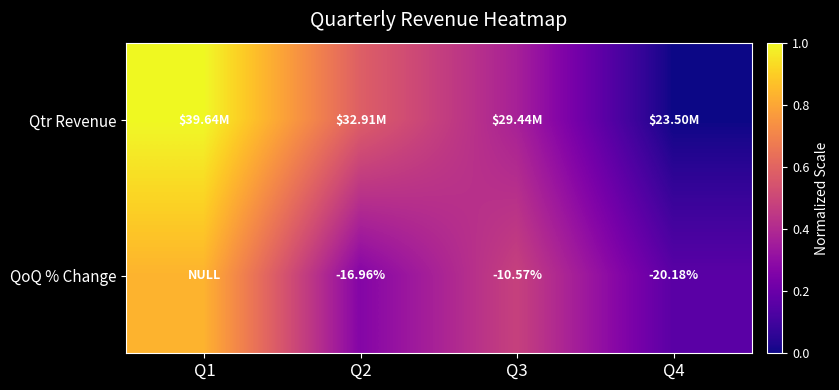

What is the sum of the Qtr Revenue values at Q3 and Q1?

1.4